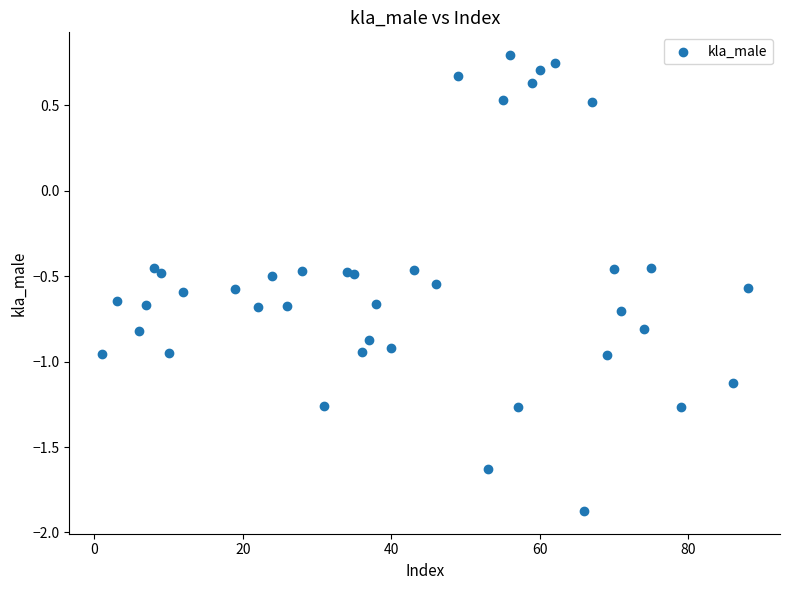

What is the range of X values (max minus min)?

87.0